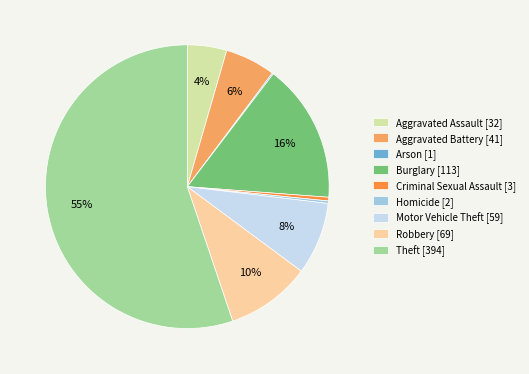

Does Theft account for over 50% of the chart?

Yes